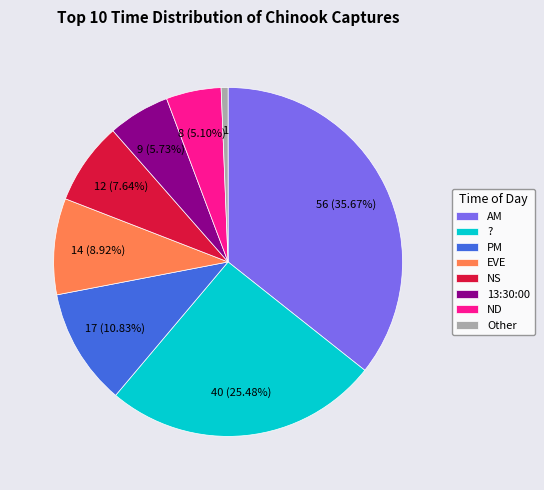

Which category has the smallest portion of the pie?

Other